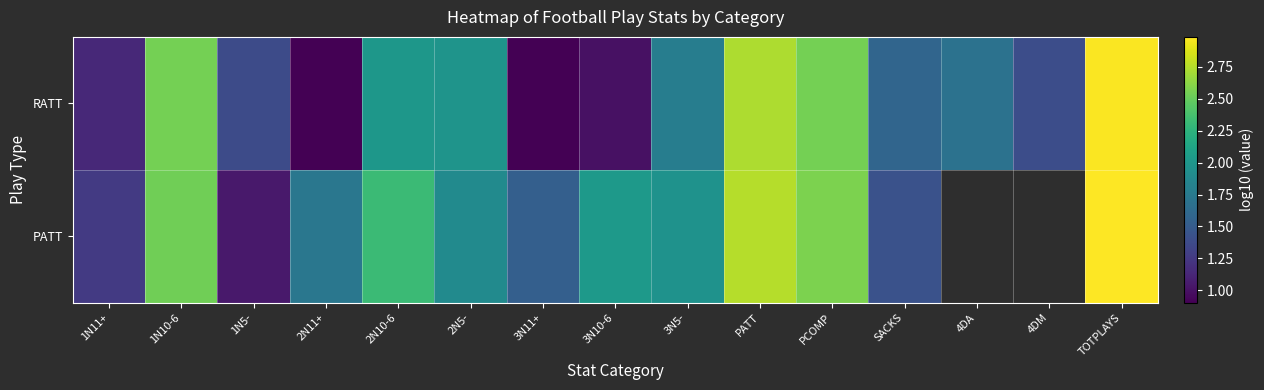

Which has a higher value, TOTPLAYS or SACKS?

TOTPLAYS